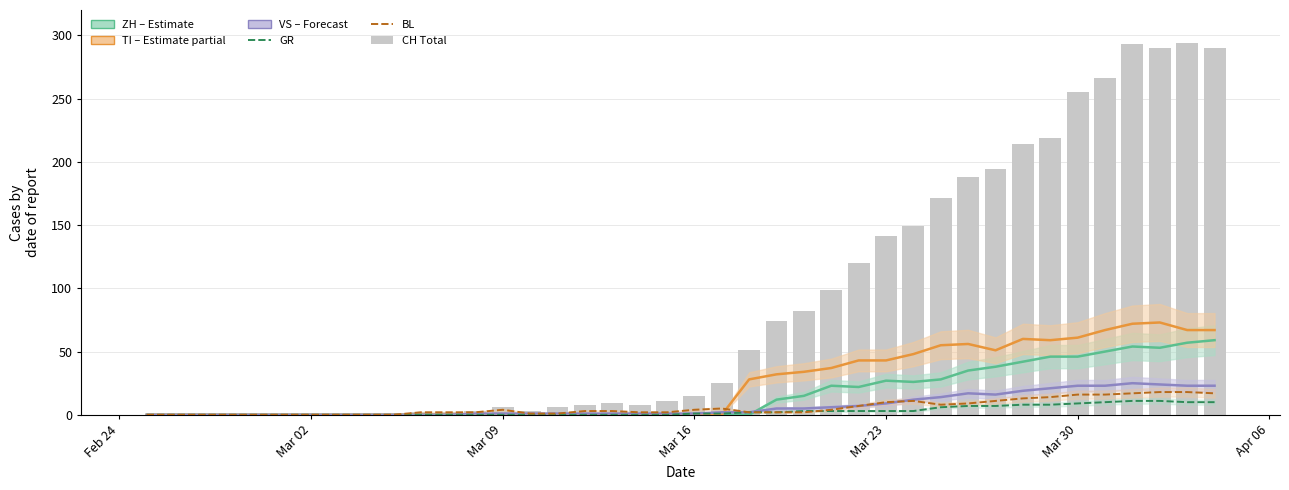

How many values in the BL series are below 3?

20